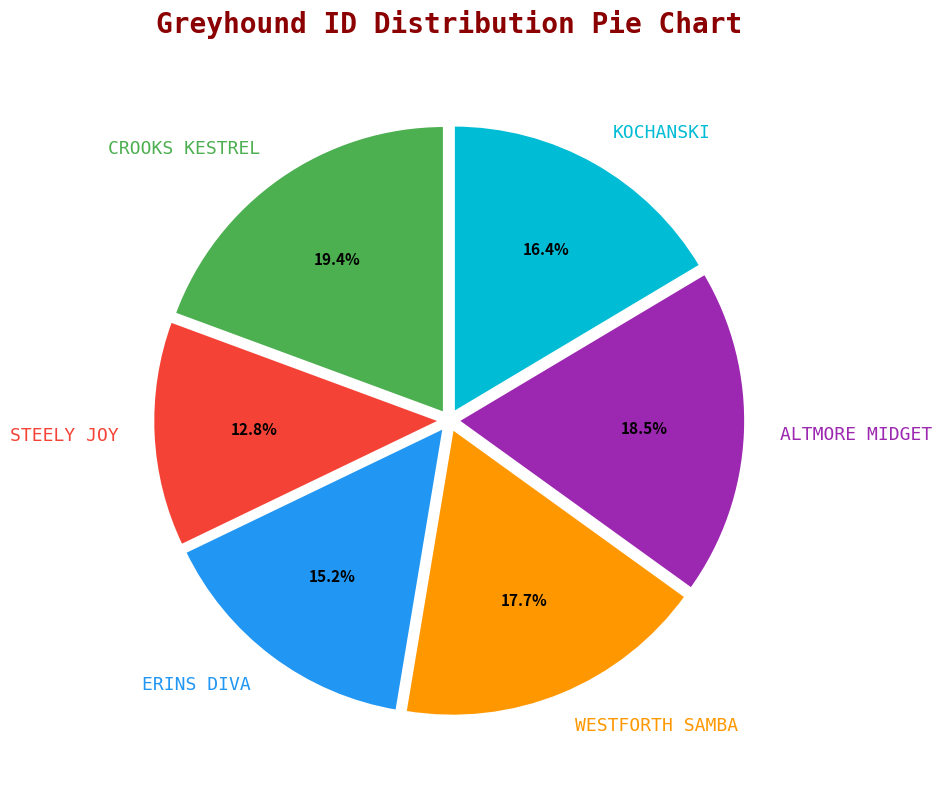

Does WESTFORTH SAMBA account for over 50% of the chart?

No